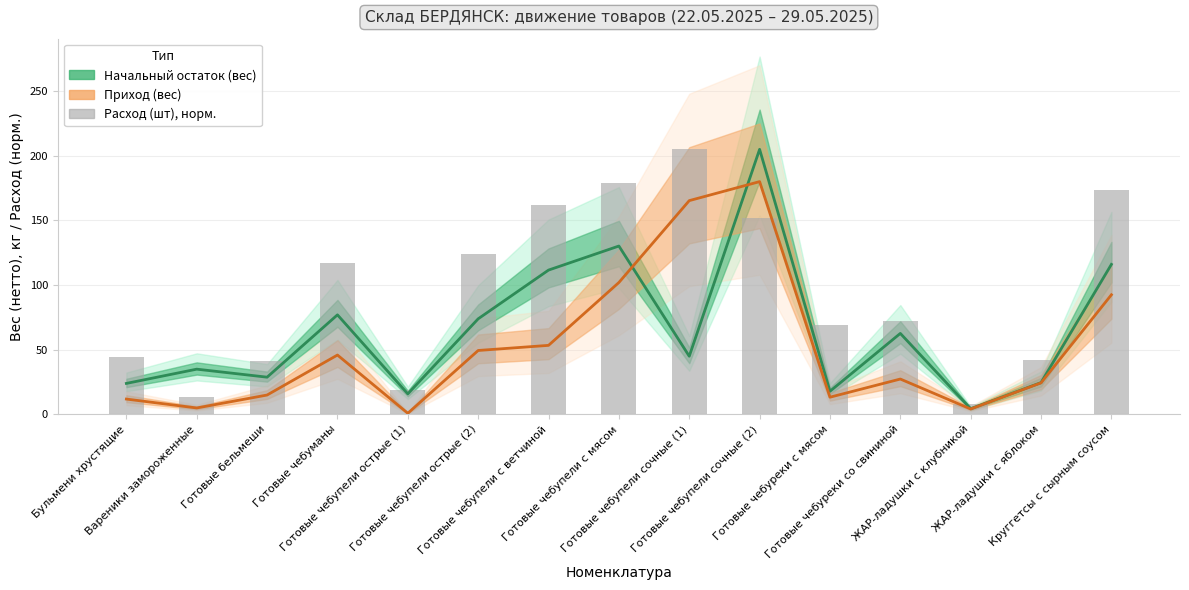

List the labels in order of value, smallest first.

ЖАР-ладушки с клубникой, Вареники замороженные, Готовые чебупели острые (1), Готовые бельмеши, ЖАР-ладушки с яблоком, Бульмени хрустящие, Готовые чебуреки с мясом, Готовые чебуреки со свининой, Готовые чебуманы, Готовые чебупели острые (2), Готовые чебупели сочные (2), Готовые чебупели с ветчиной, Круггетсы с сырным соусом, Готовые чебупели с мясом, Готовые чебупели сочные (1)